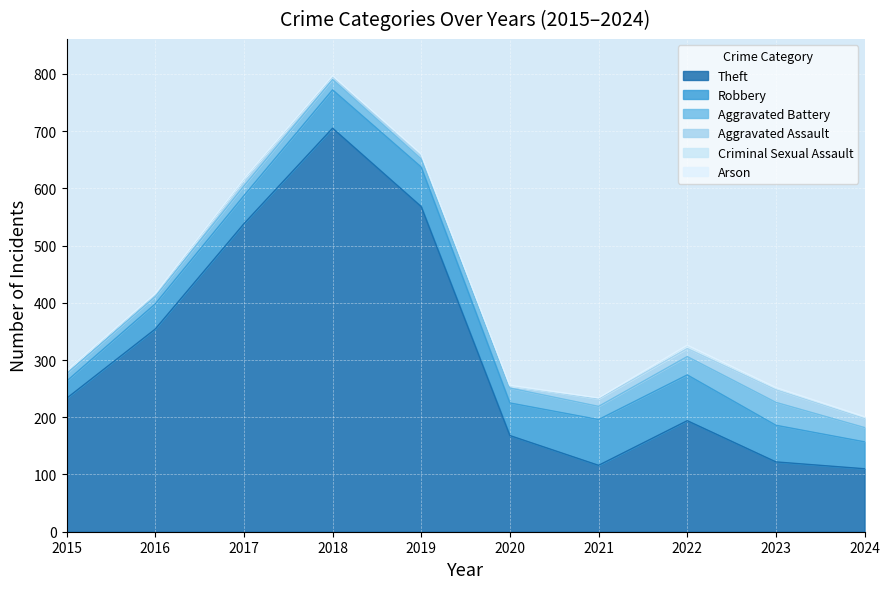

Count the number of data series in this chart.

6